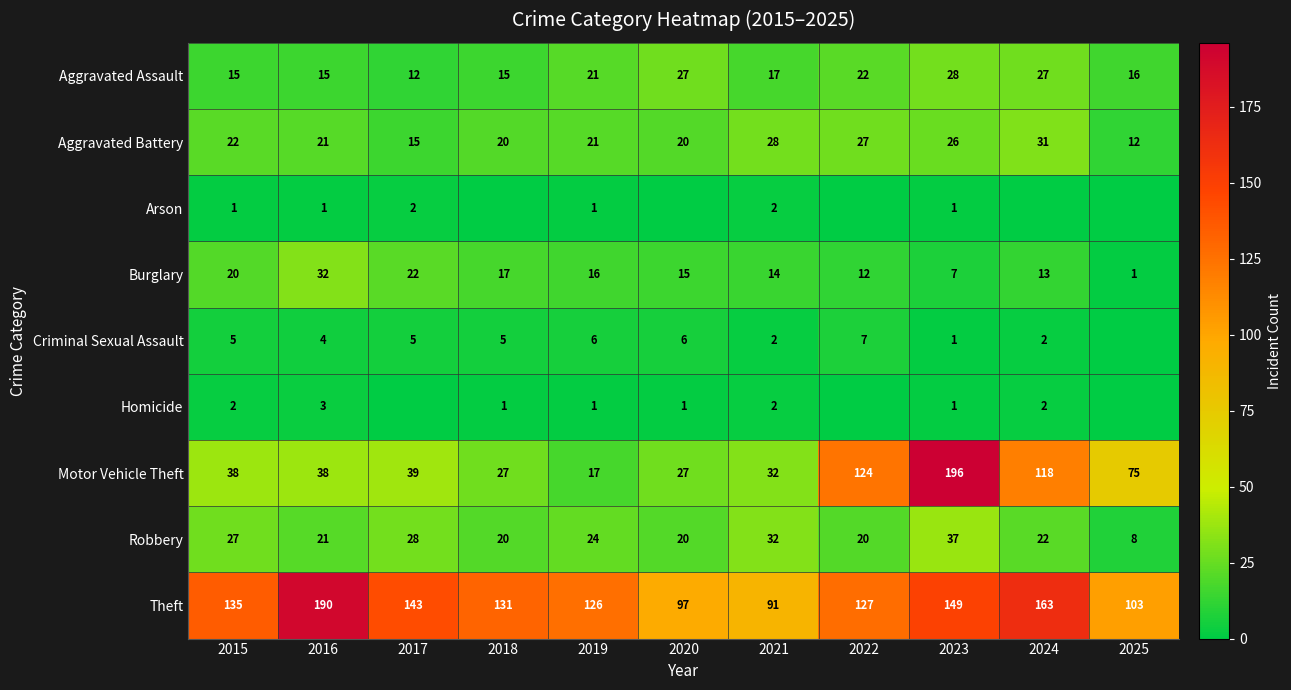

At which label is Robbery closest to 22?

2024